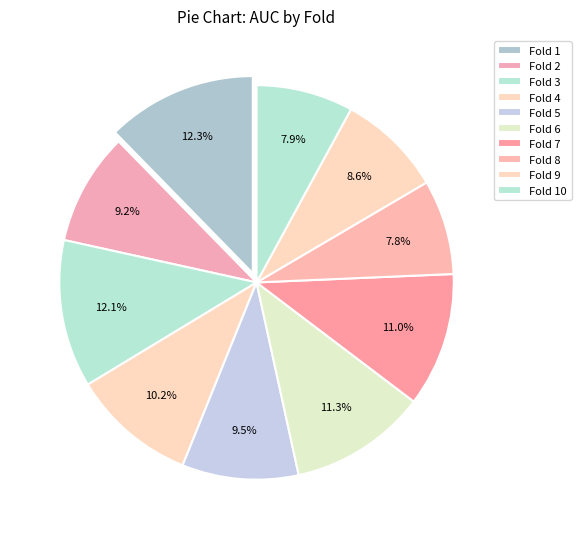

Count the number of slices in the pie.

10